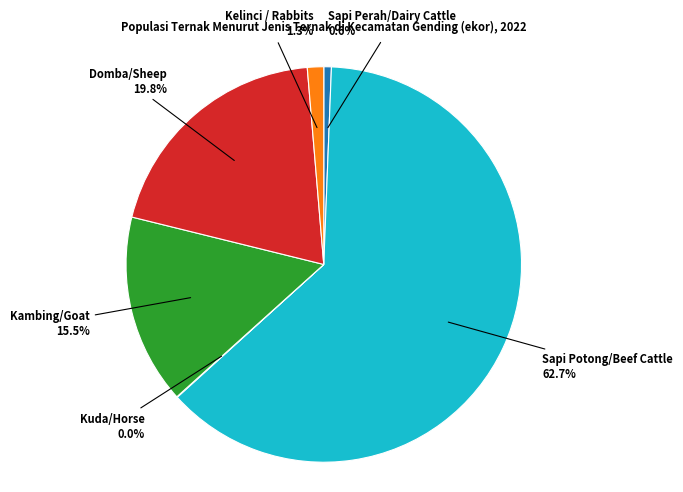

To the nearest percent, what percentage of the pie is Sapi Potong/Beef Cattle?

63%